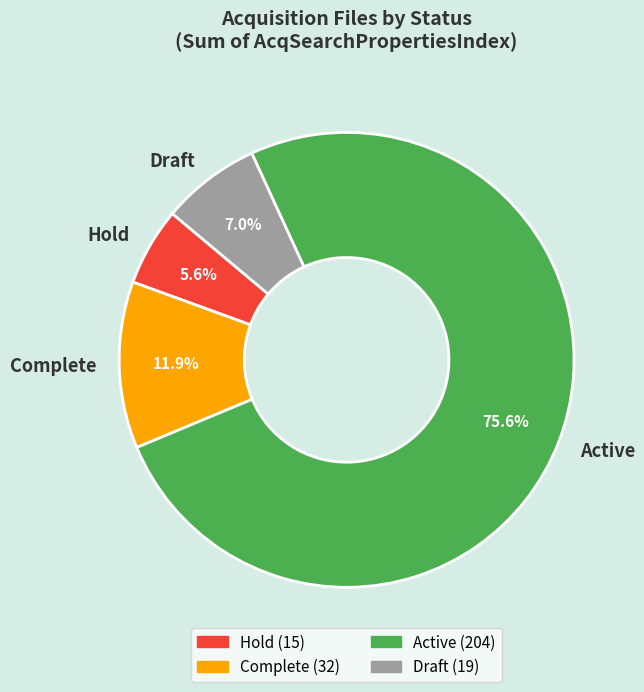

To the nearest percent, what is the combined percentage of Active and Hold?

81%